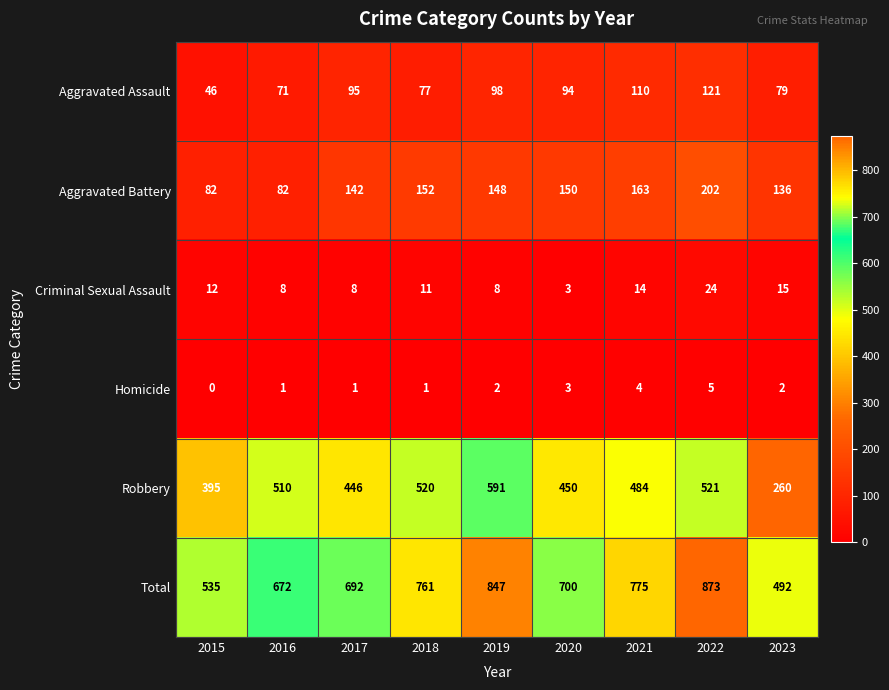

Is it true that Homicide equals 4 at 2020?

False